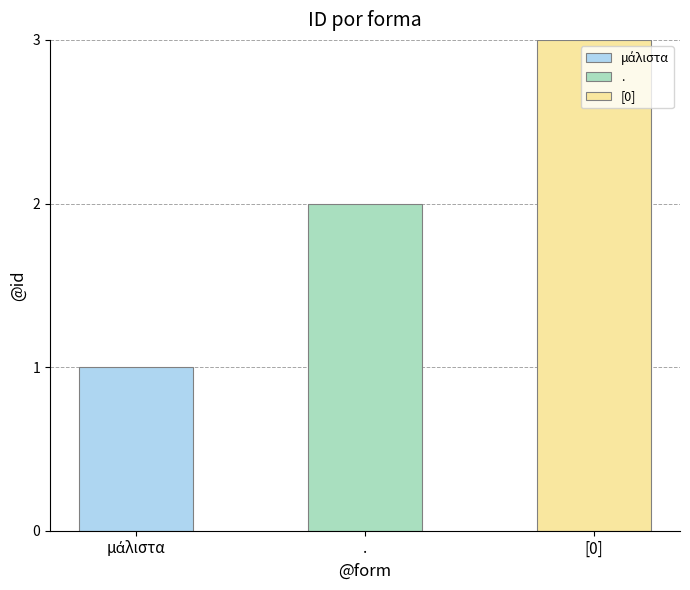

At which category does the chart reach its peak across all series?

[0]